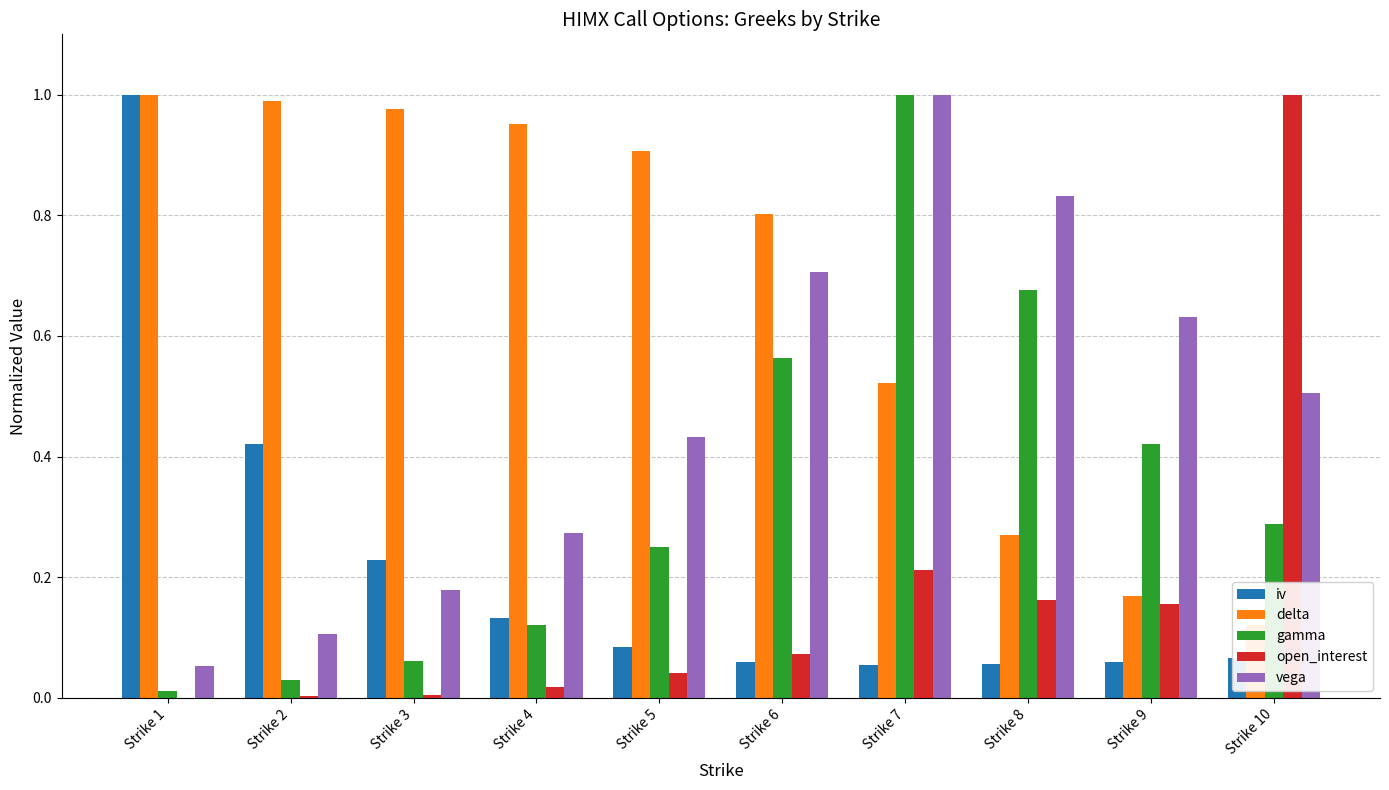

How many bars are there in each group?

5